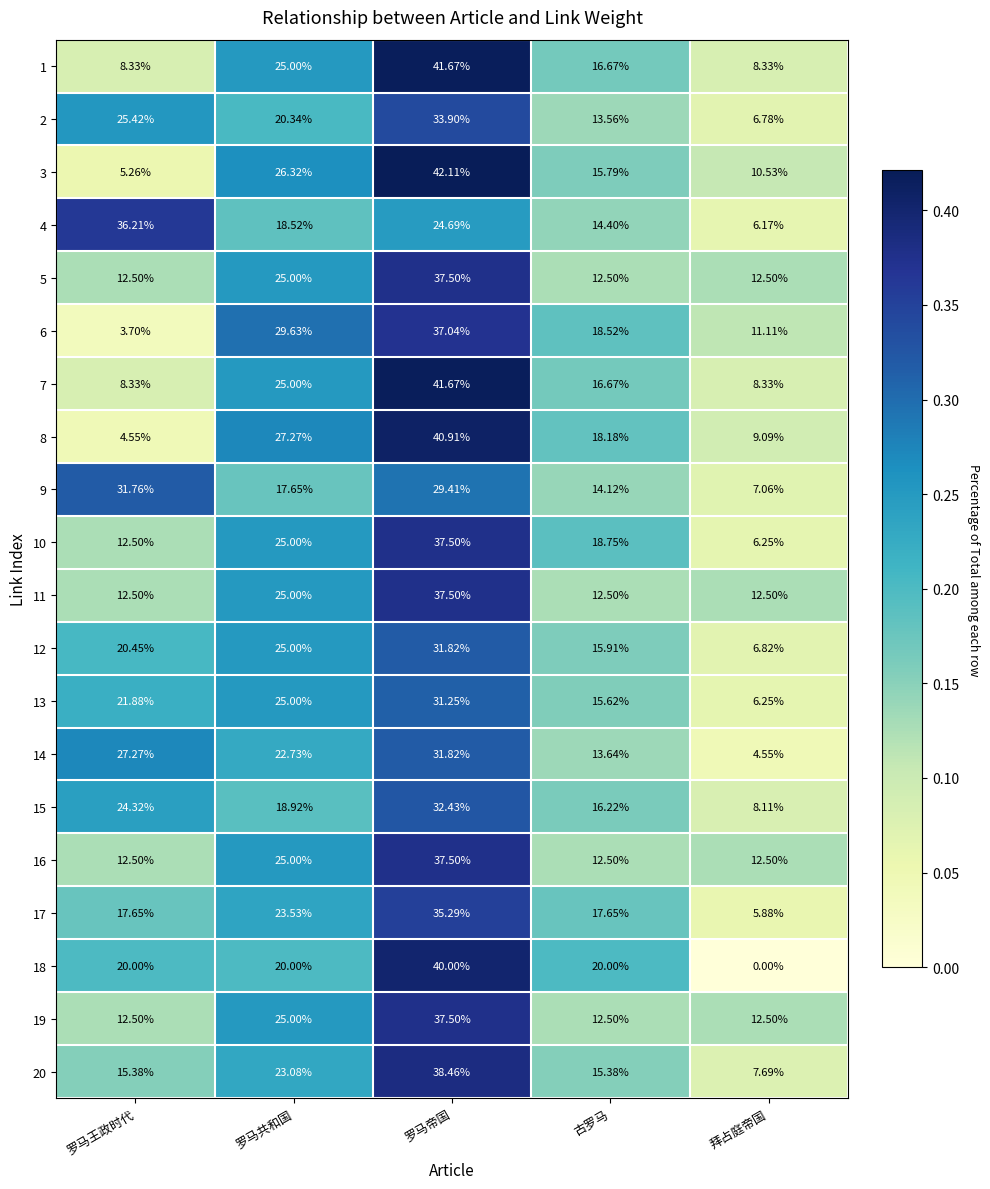

At which category is the sum across all series the highest?

罗马帝国